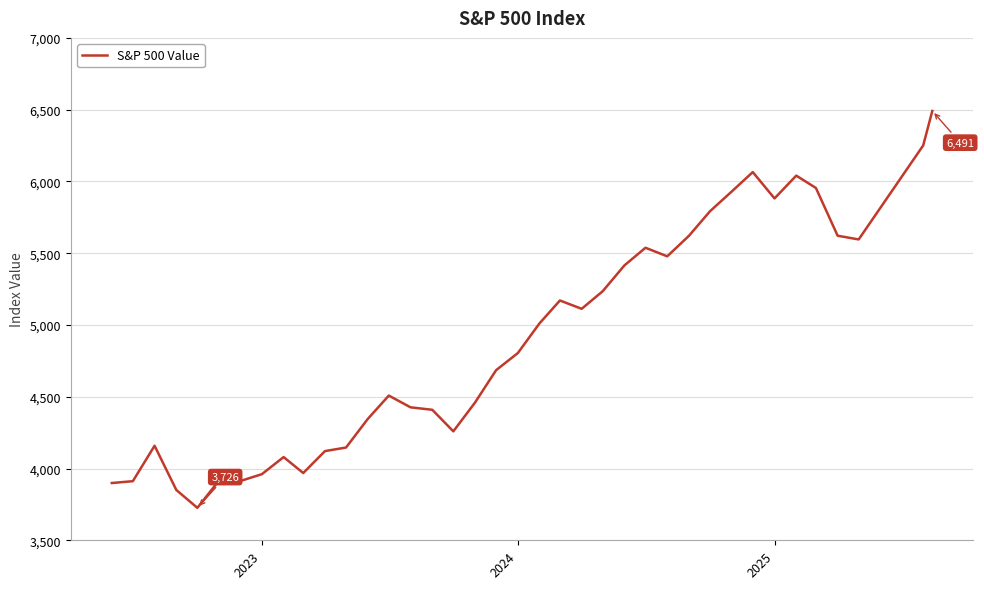

What is the difference between the maximum and minimum values?

2765.1